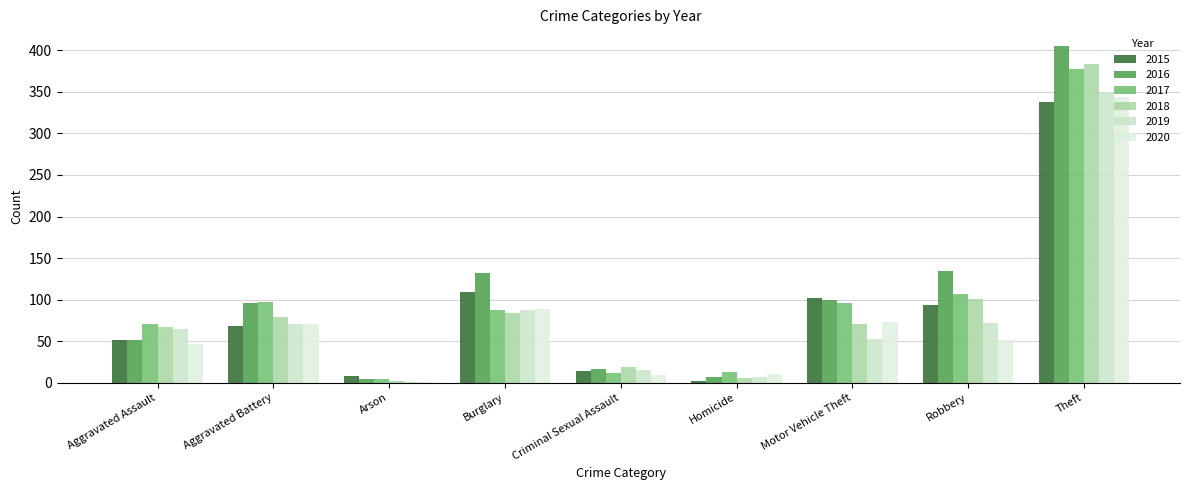

How many series are shown in this chart?

6